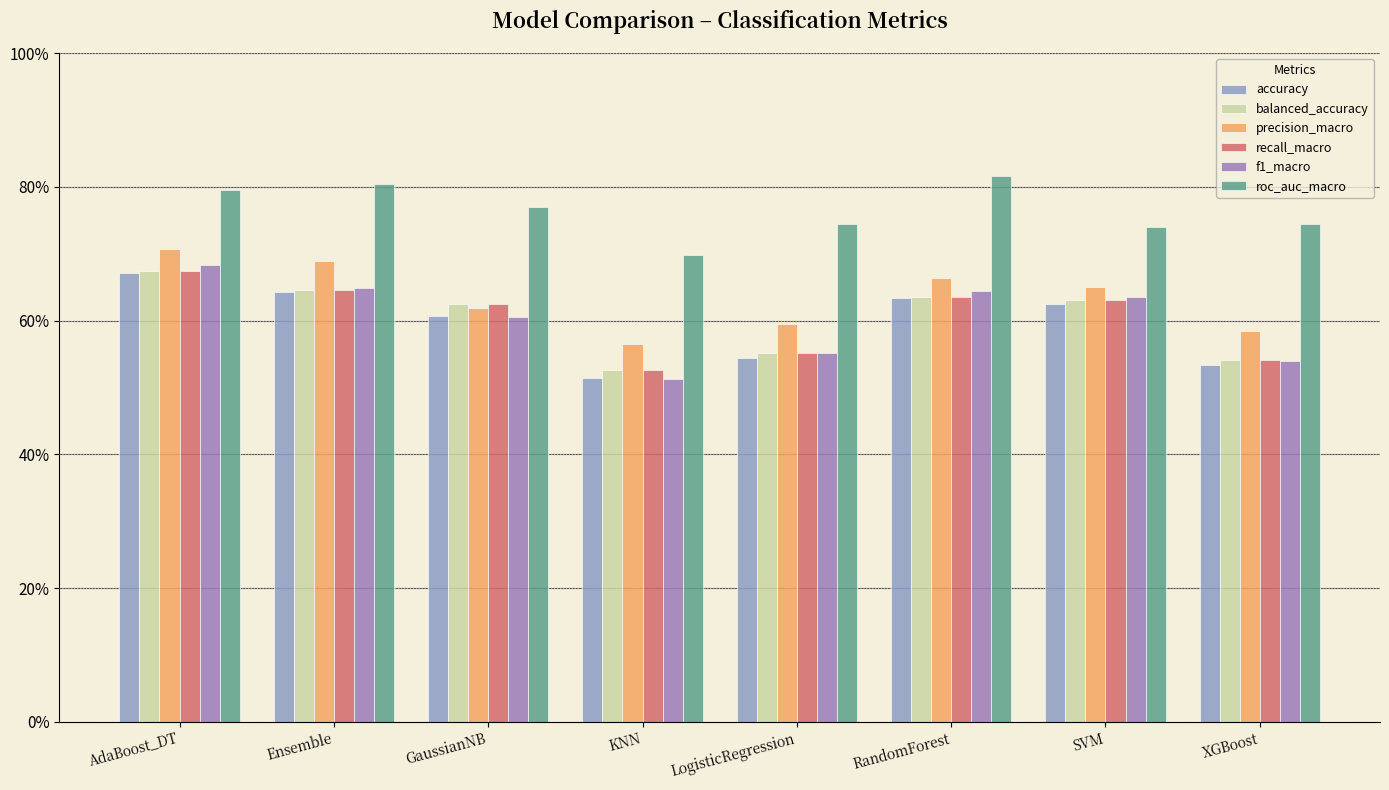

List the series in order of their peak value, lowest first.

accuracy, balanced_accuracy, recall_macro, f1_macro, precision_macro, roc_auc_macro